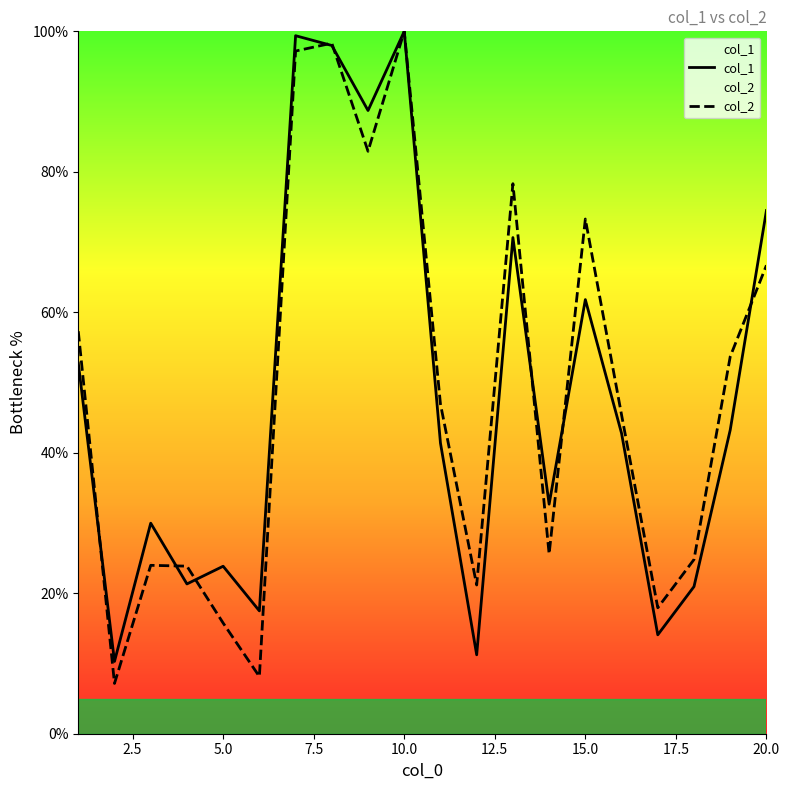

At which category is the sum across all series the highest?

10.0